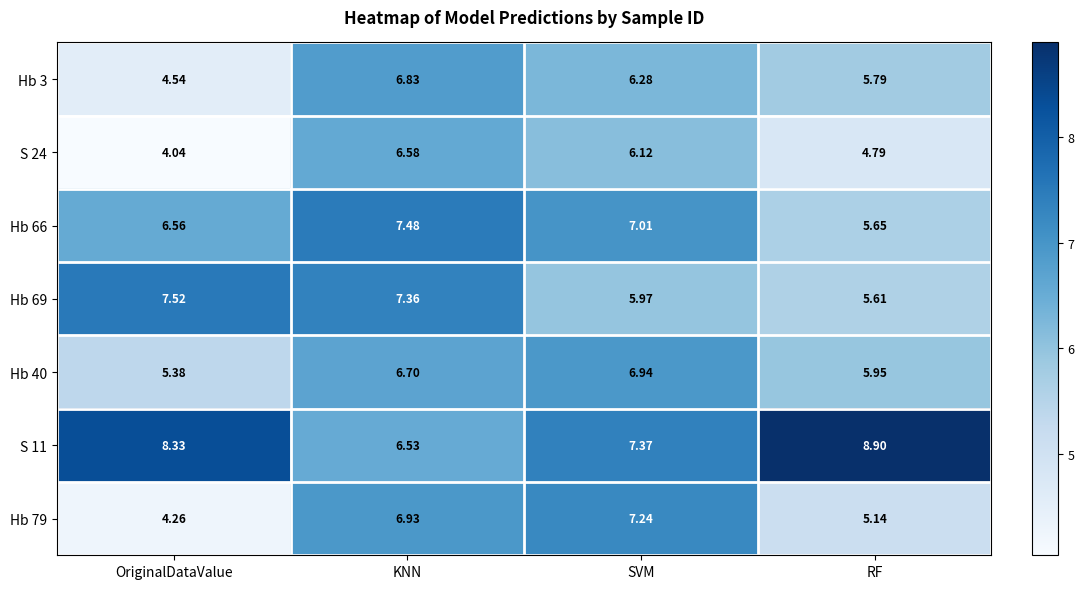

Is the value of Hb 79 at RF greater than the value of Hb 69 at SVM?

No